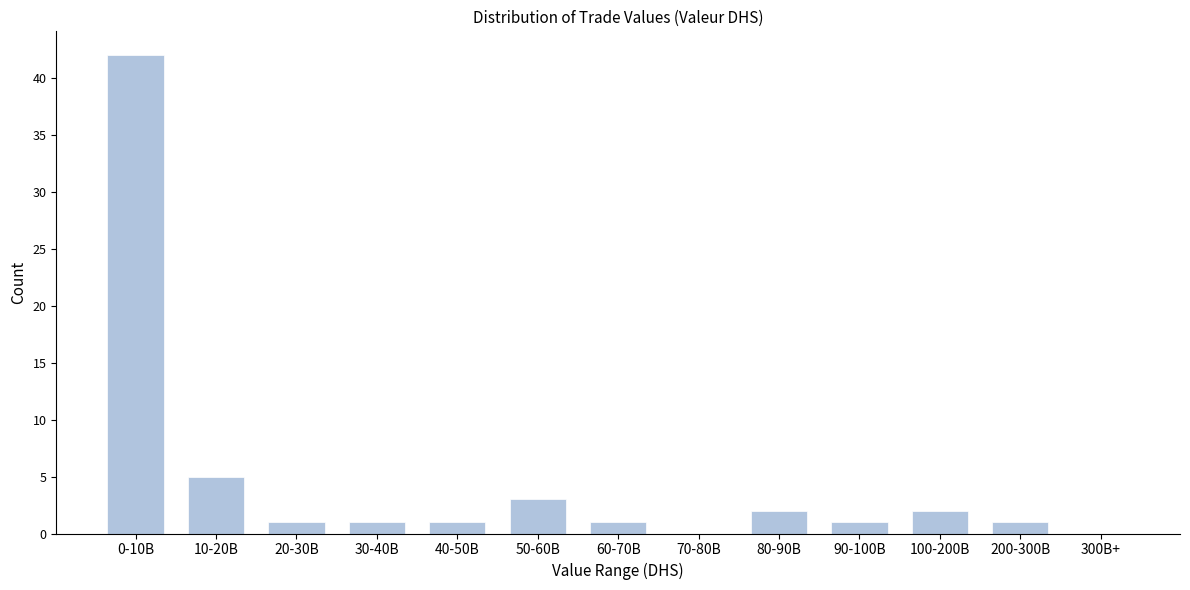

Reading left to right, transcribe all the data shown in this chart.

0-10B=42	10-20B=5	20-30B=1	30-40B=1	40-50B=1	50-60B=3	60-70B=1	70-80B=0	80-90B=2	90-100B=1	100-200B=2	200-300B=1	300B+=0